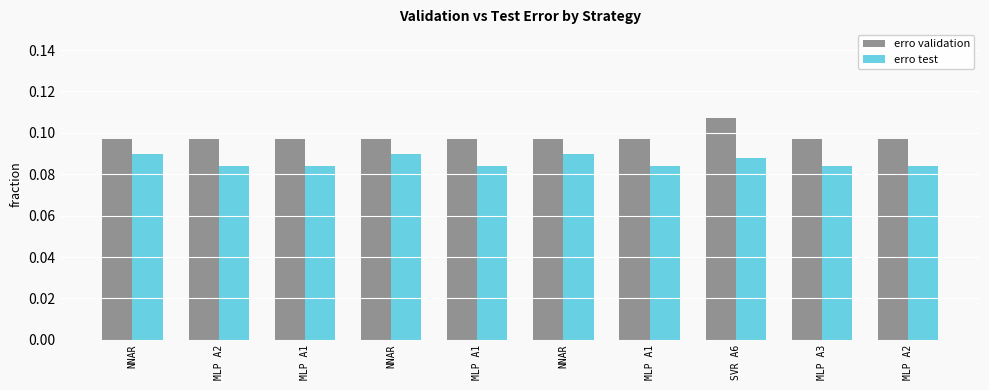

What is the label of the 1st bar from the right?

MLP A2